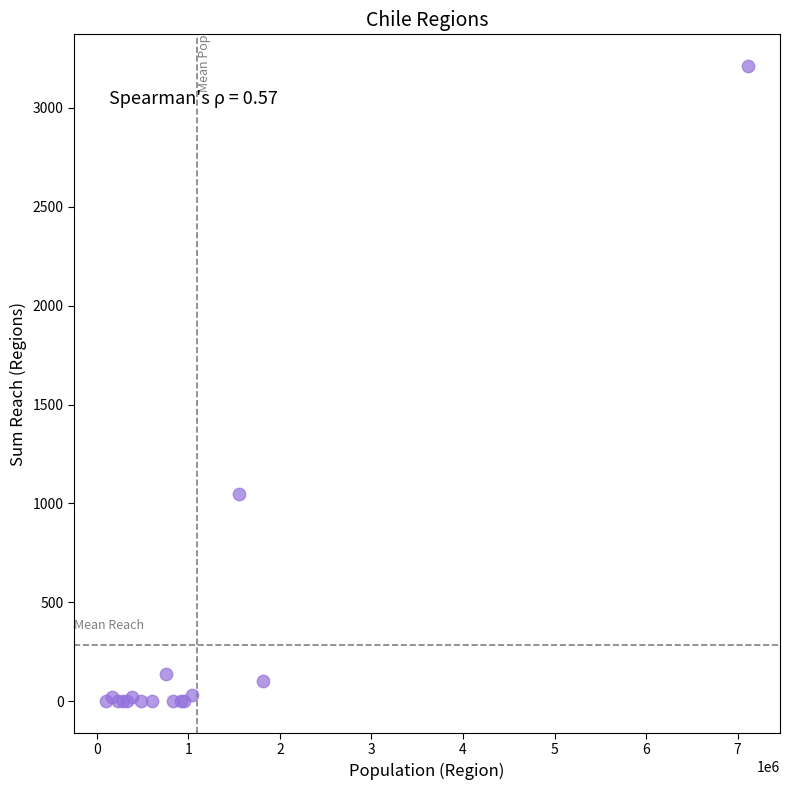

What Y value in the scatter plot is closest to 1606?

1046